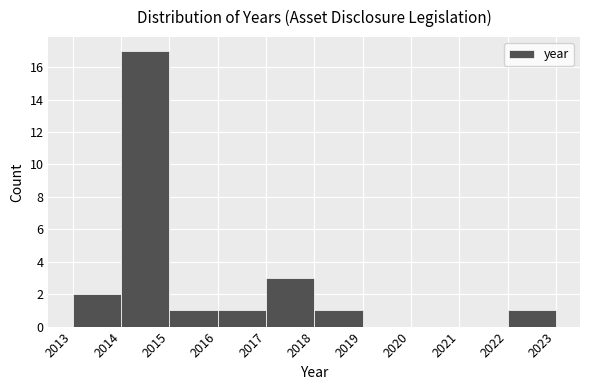

How tall is the bar that spans 2017 to 2018 on the x-axis? The values are not printed on the chart, so give them approximately, as read against the axis.

3